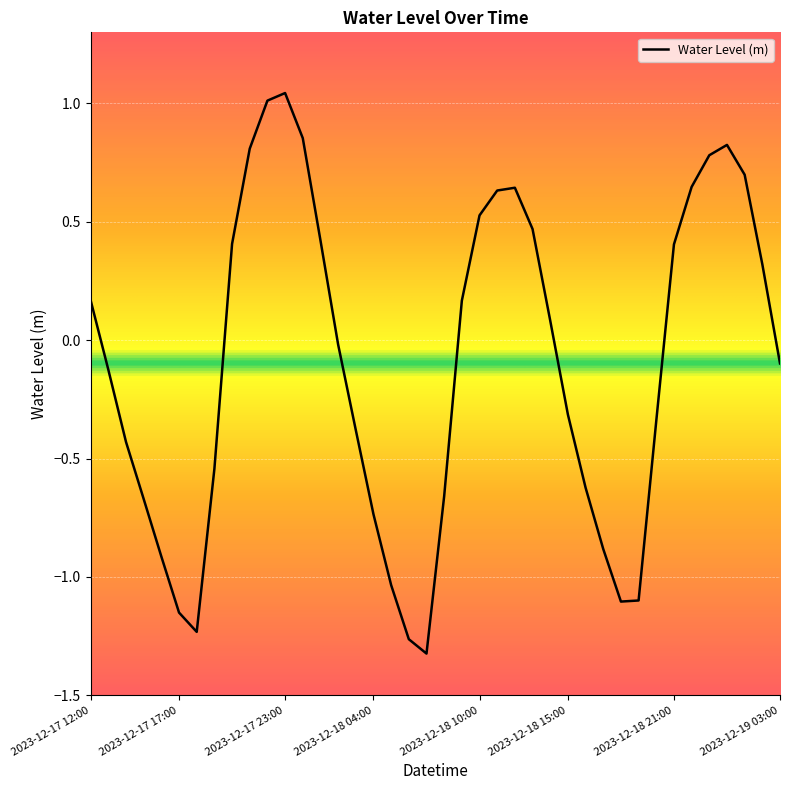

What is the difference between the maximum and second lowest values?

2.3